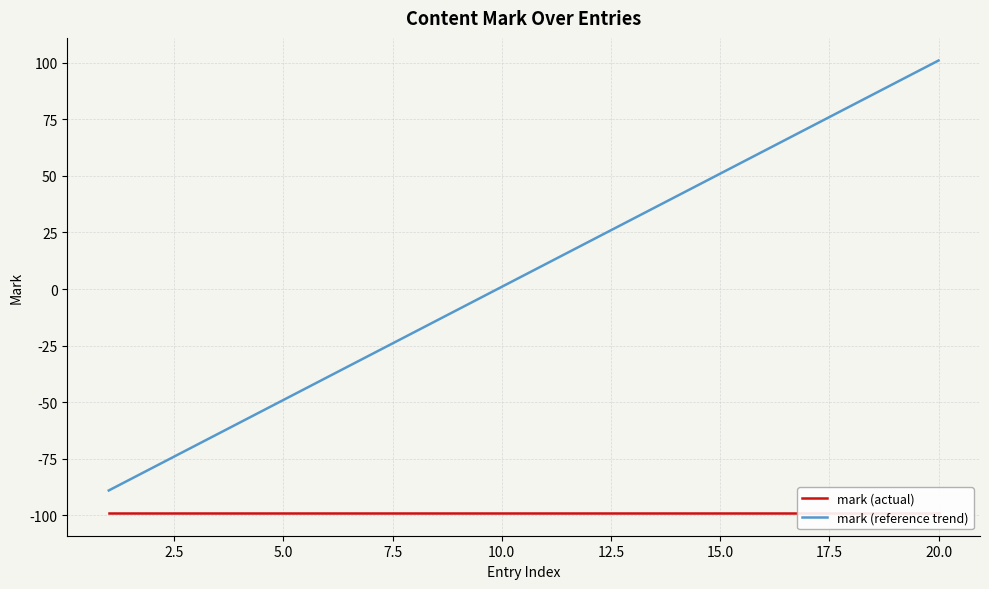

What is the highest value of the mark (actual) series?

-99.0